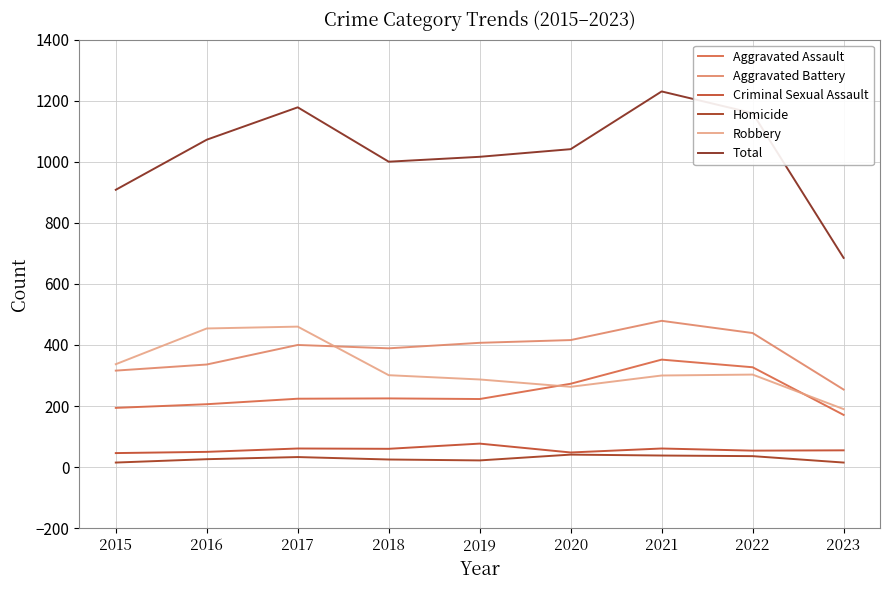

Does the chart have visible grid lines?

Yes